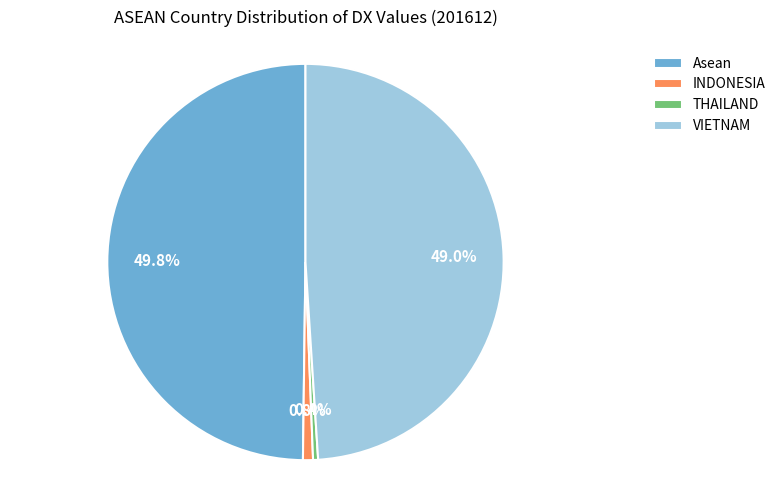

To the nearest percent, what is the average slice percentage?

25%